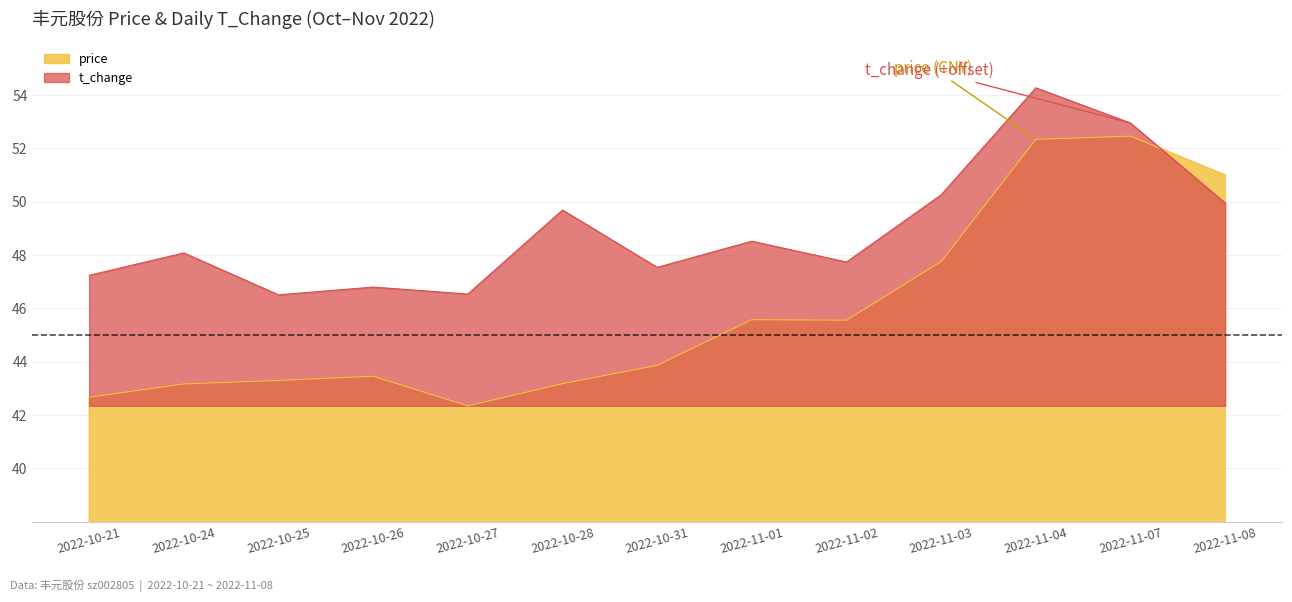

Does the chart have visible grid lines?

Yes